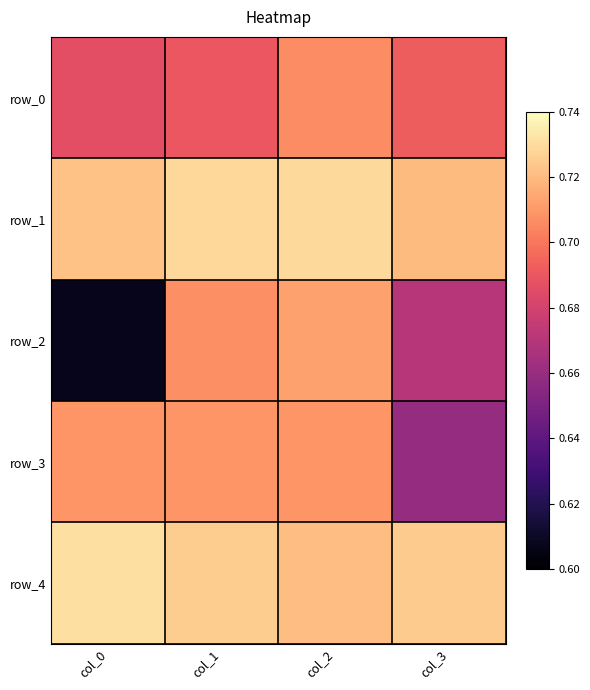

Where is row_2 nearest to the value 0?

col_0